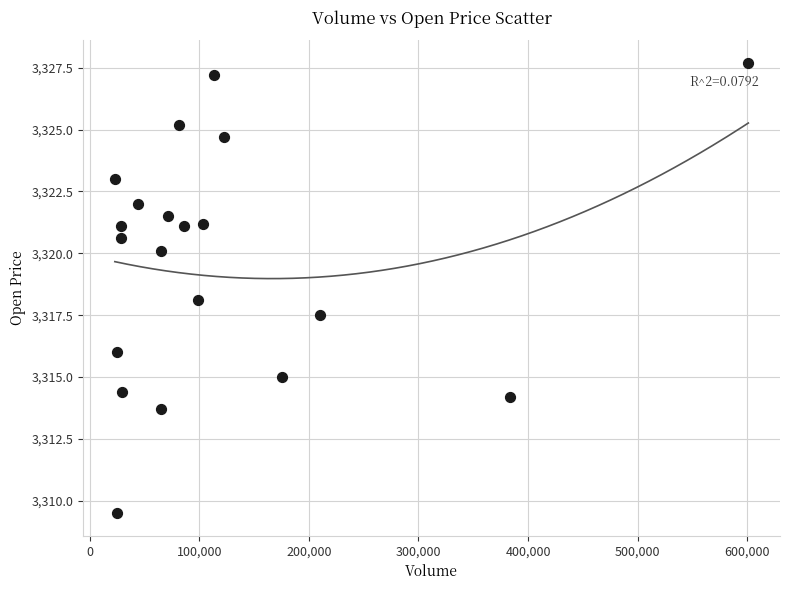

What is the range of X values (max minus min)?

578036.0